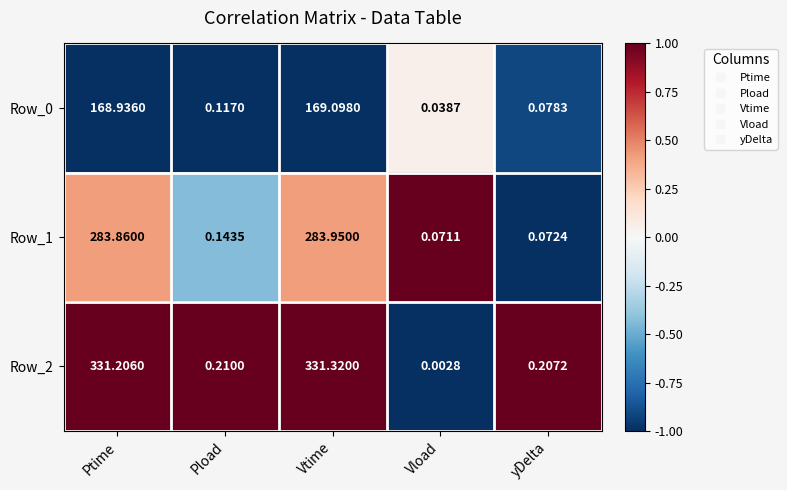

Between Pload and yDelta, which series saw the biggest shift?

Row_1